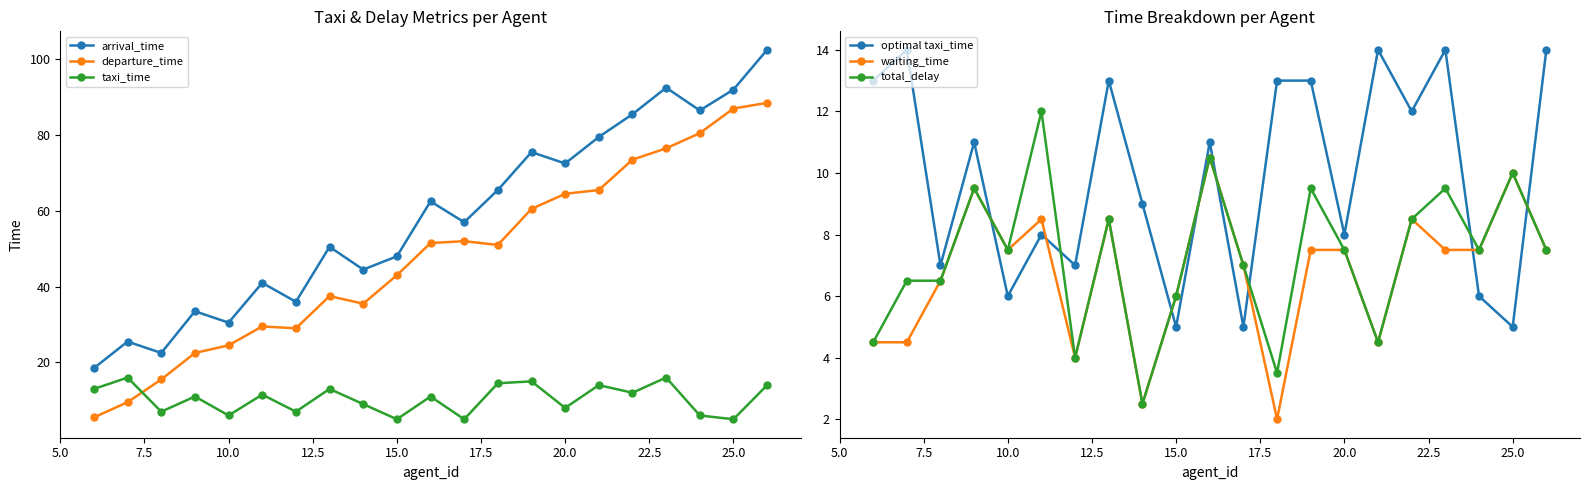

How many times do optimal taxi_time and waiting_time cross each other?

8